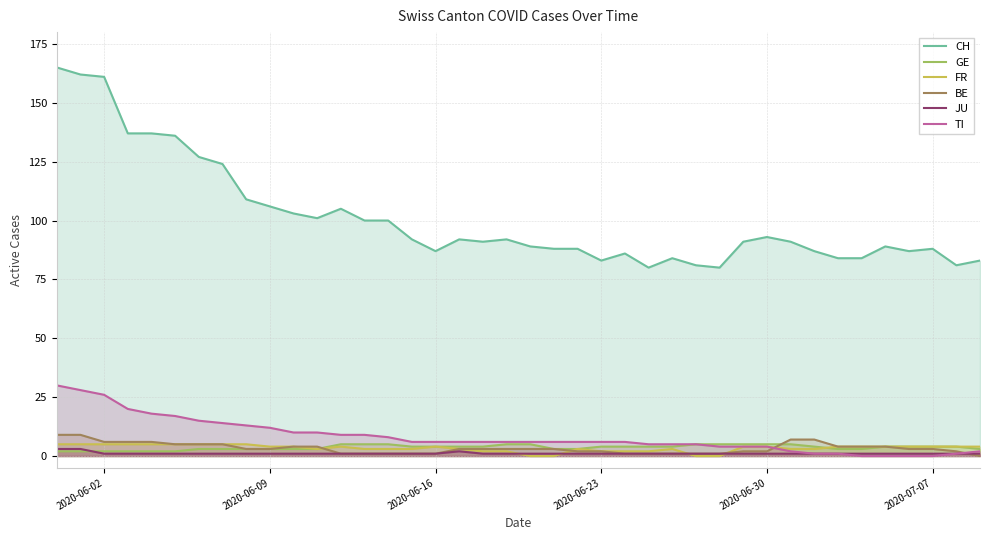

What is the difference between the highest and lowest values at 2020-07-07?

88